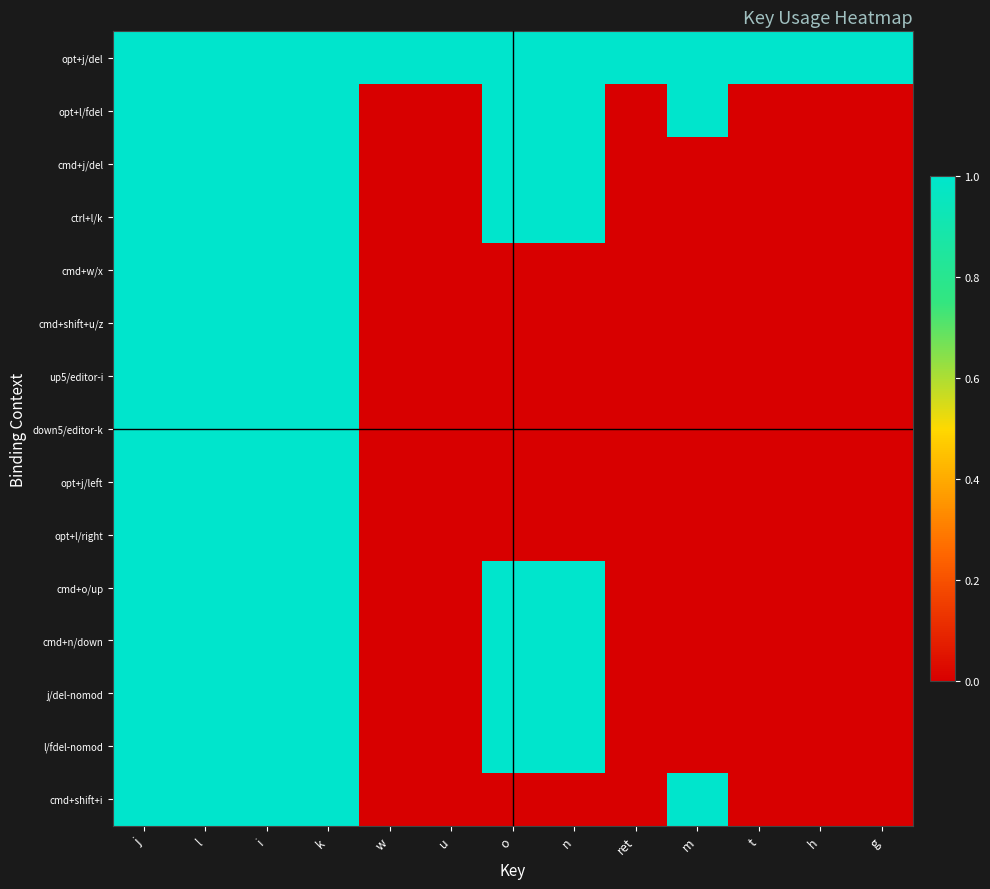

At o, list the series in order from largest to smallest.

opt+j/del, opt+l/fdel, cmd+j/del, ctrl+l/k, cmd+o/up, cmd+n/down, j/del-nomod, l/fdel-nomod, cmd+w/x, cmd+shift+u/z, up5/editor-i, down5/editor-k, opt+j/left, opt+l/right, cmd+shift+i